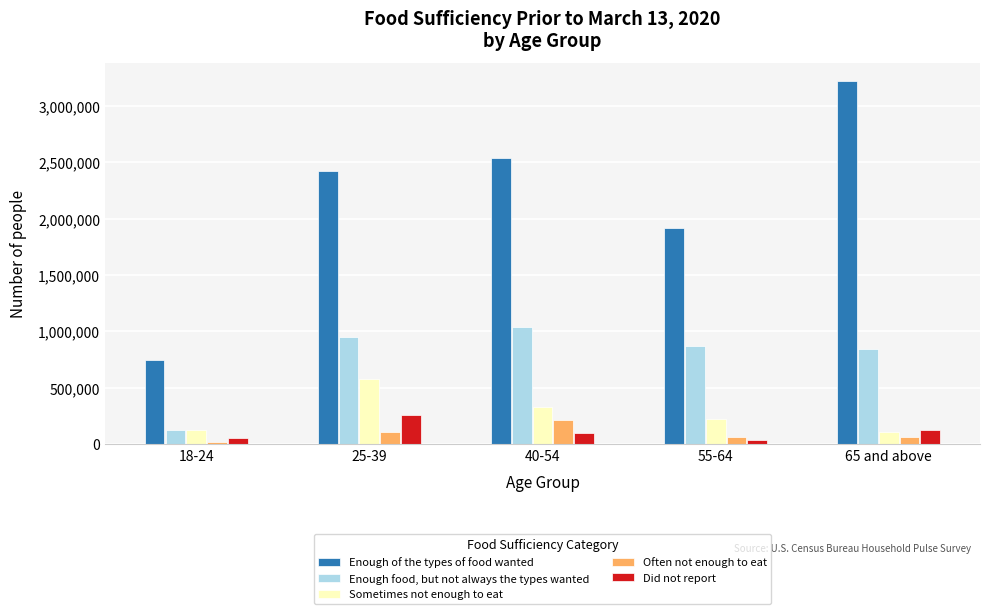

Which series has the widest spread of values?

Enough of the types of food wanted